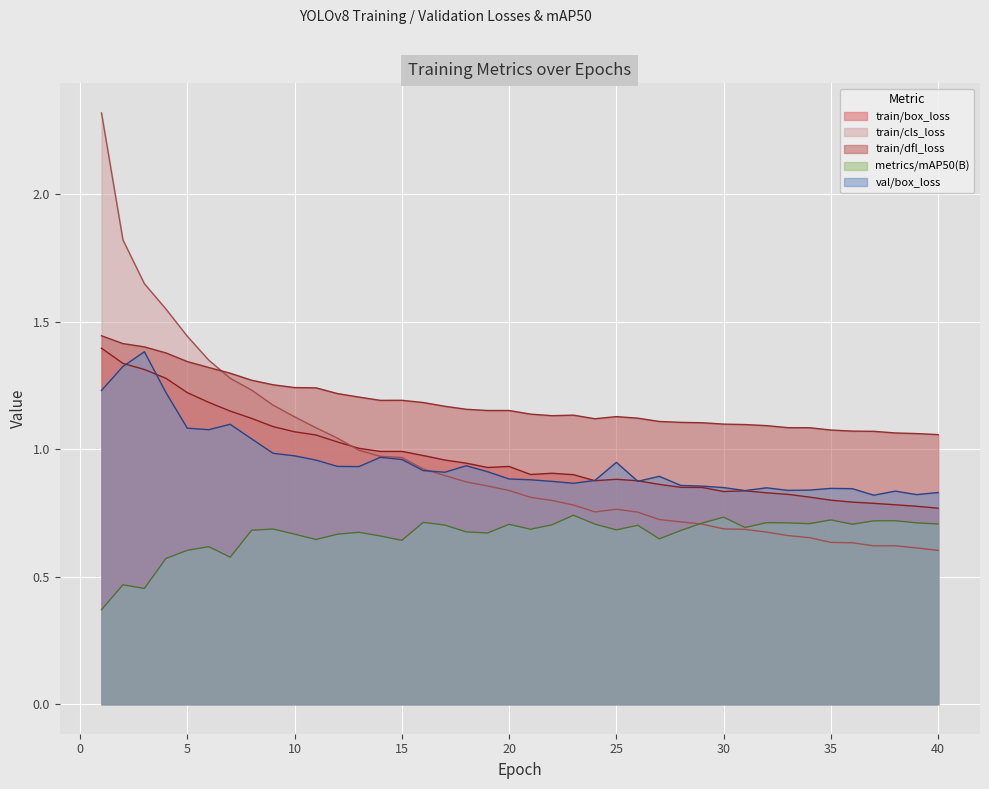

Rank the categories by val/box_loss value from highest to lowest.

3, 2, 1, 4, 7, 5, 6, 8, 9, 10, 14, 15, 11, 25, 18, 12, 13, 16, 19, 17, 27, 20, 21, 24, 26, 22, 23, 28, 29, 30, 32, 35, 36, 34, 33, 31, 38, 40, 39, 37